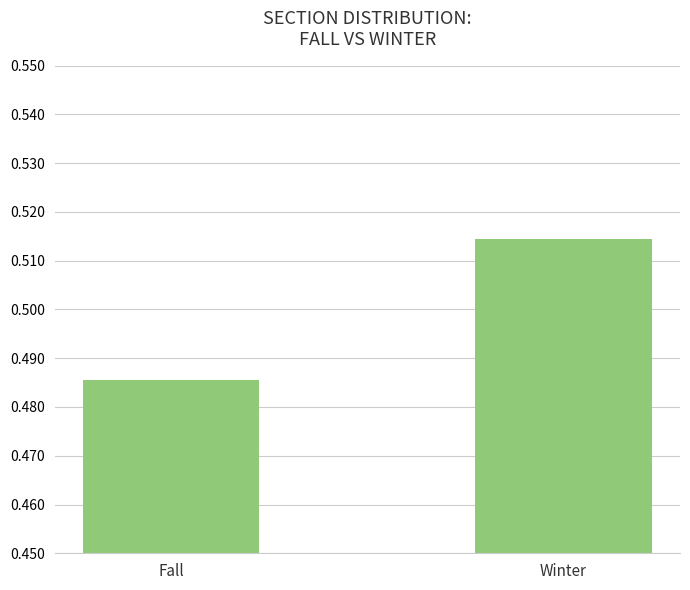

What position from the right is Winter?

1